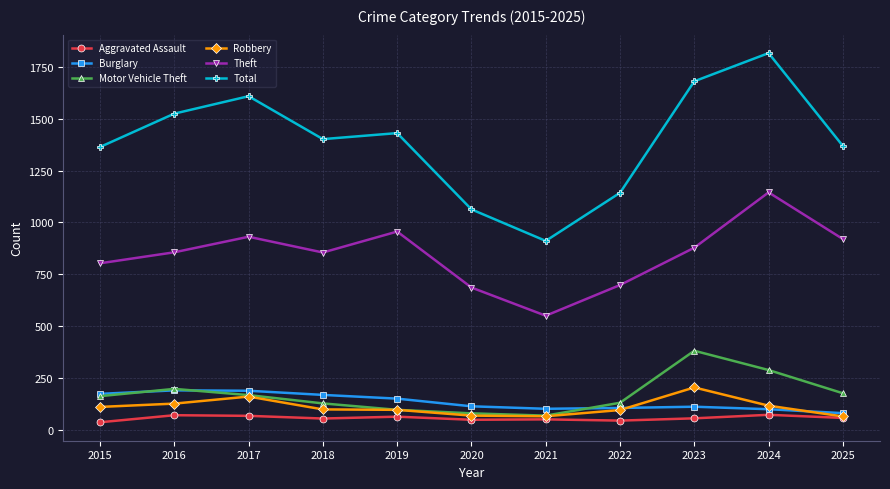

What is the sum of the Robbery values at 2015 and 2016?

236